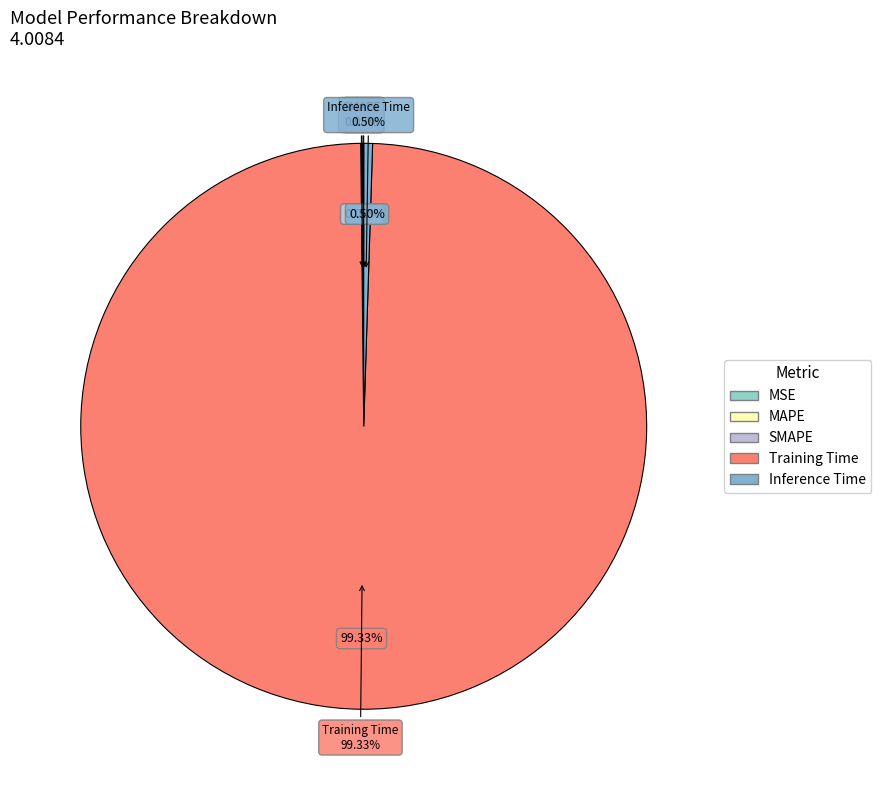

Which slice is the smallest?

MSE